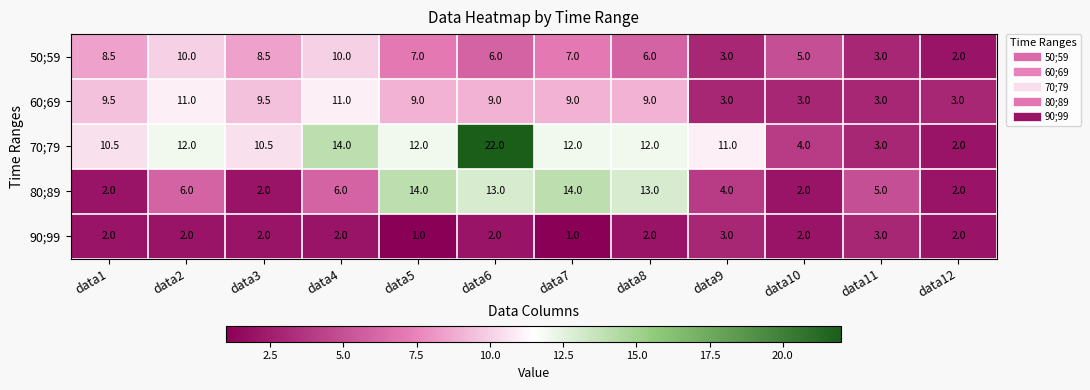

Which category has the highest value in the 70;79 series?

data6